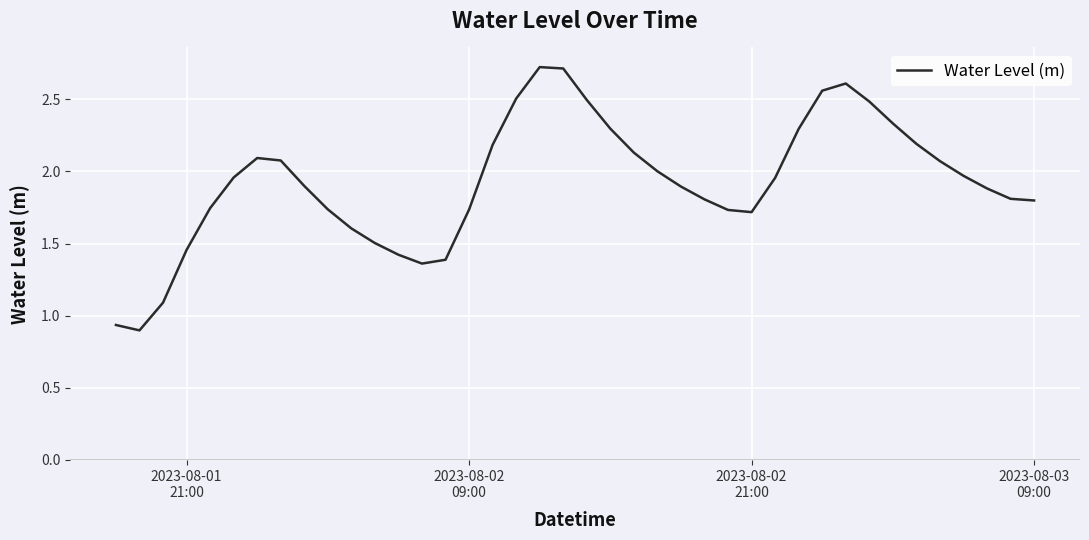

What is the greatest value displayed?

2.7